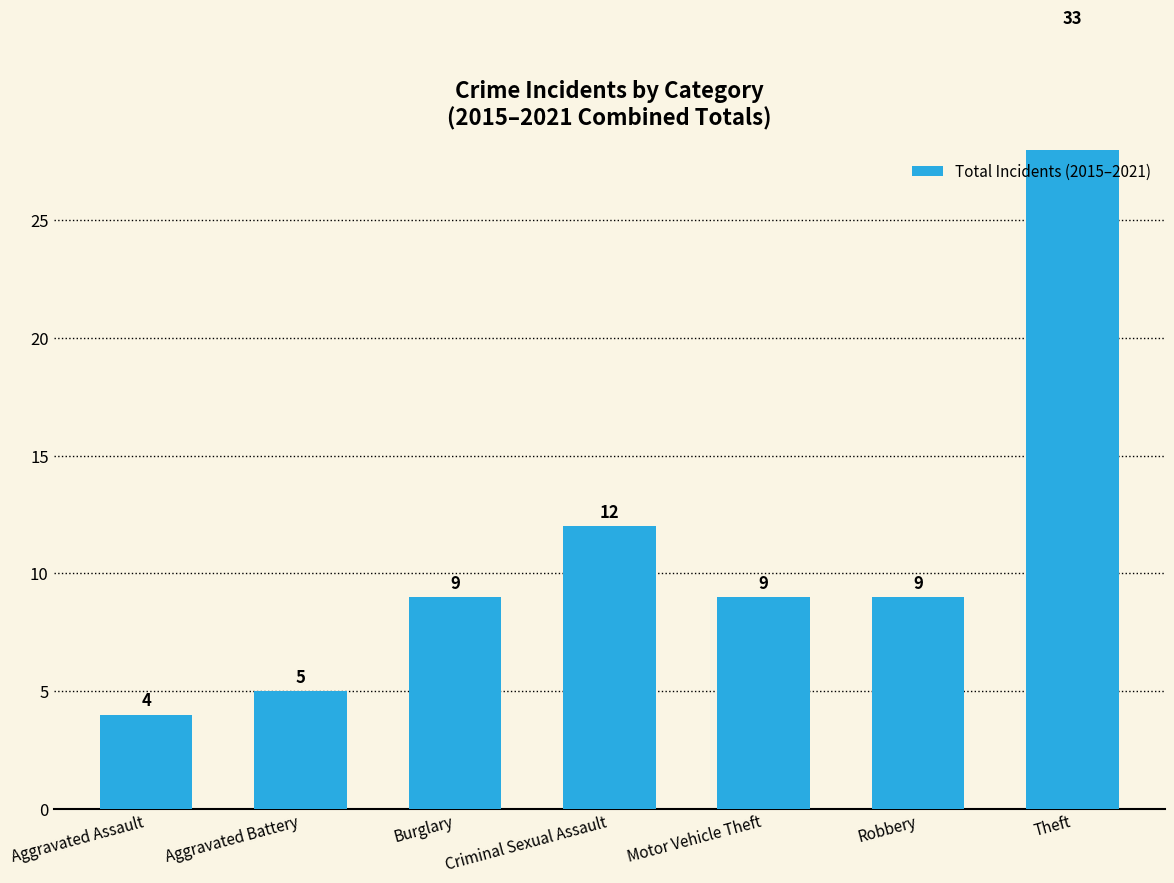

Reading right to left, transcribe all the data shown in this chart.

Theft=33	Robbery=9	Motor Vehicle Theft=9	Criminal Sexual Assault=12	Burglary=9	Aggravated Battery=5	Aggravated Assault=4